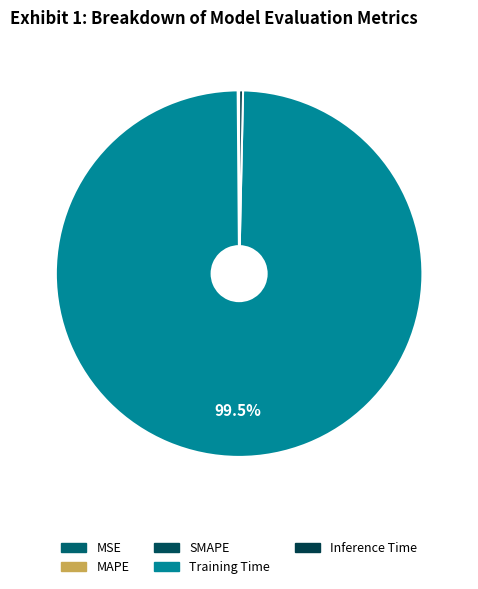

Combined, do SMAPE and Inference Time account for over 50%?

No